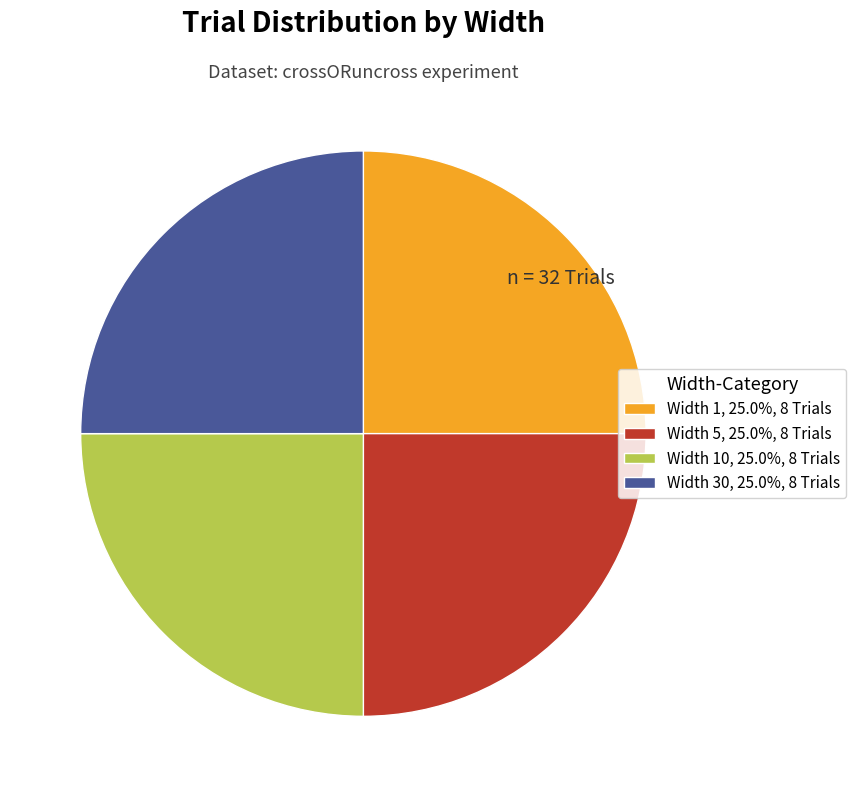

How many slices are in this pie chart?

4